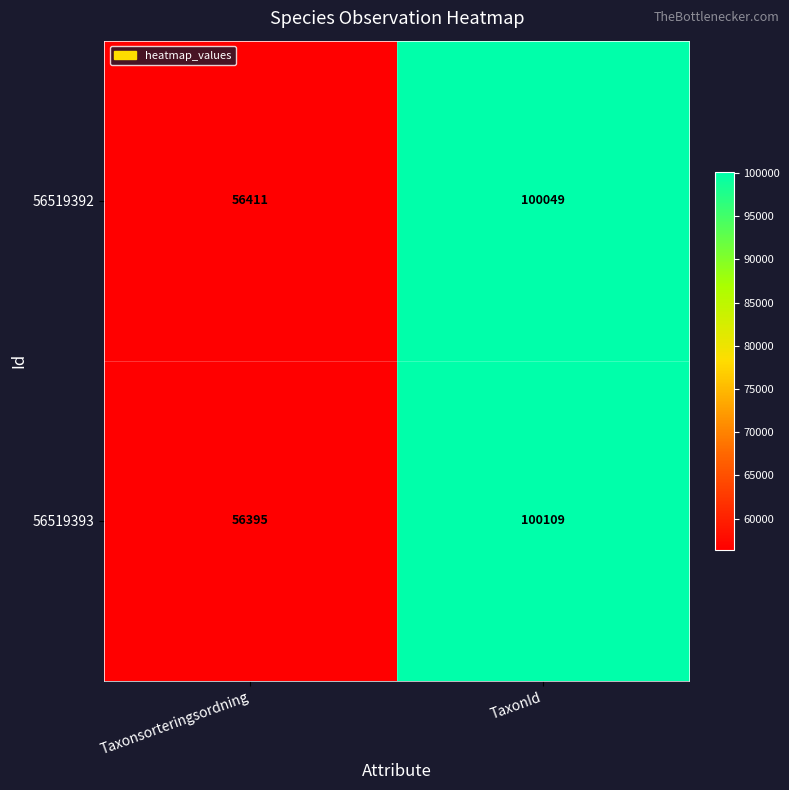

The 56519393 series shows 100109 at TaxonId. True or false?

True